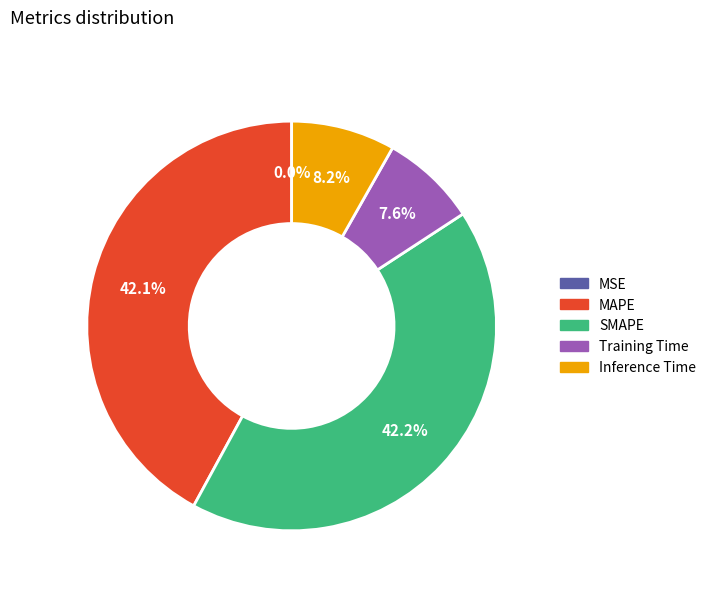

Is Training Time the majority of the pie?

No